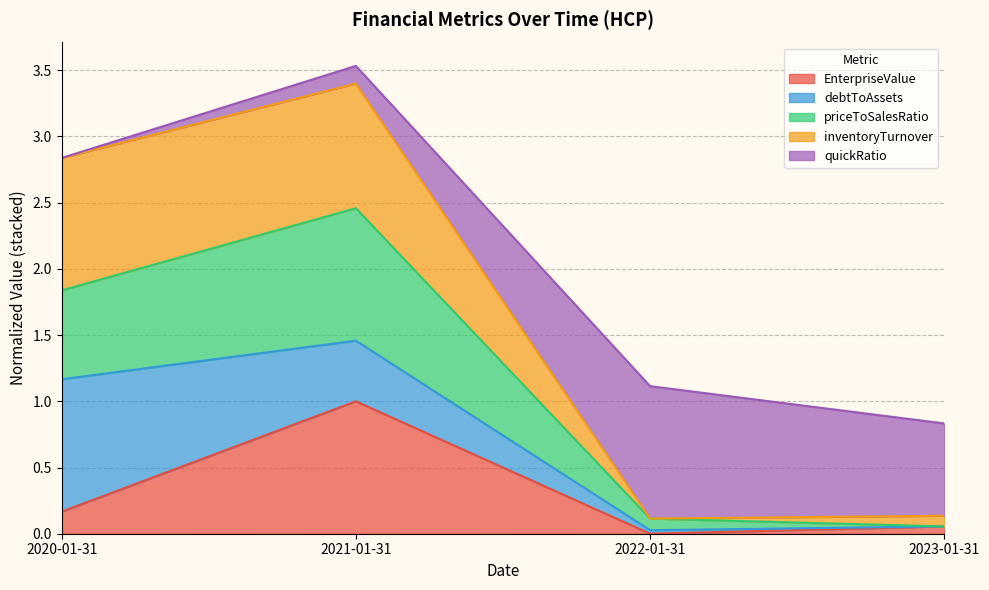

At which category is the sum across all series the highest?

2021-01-31